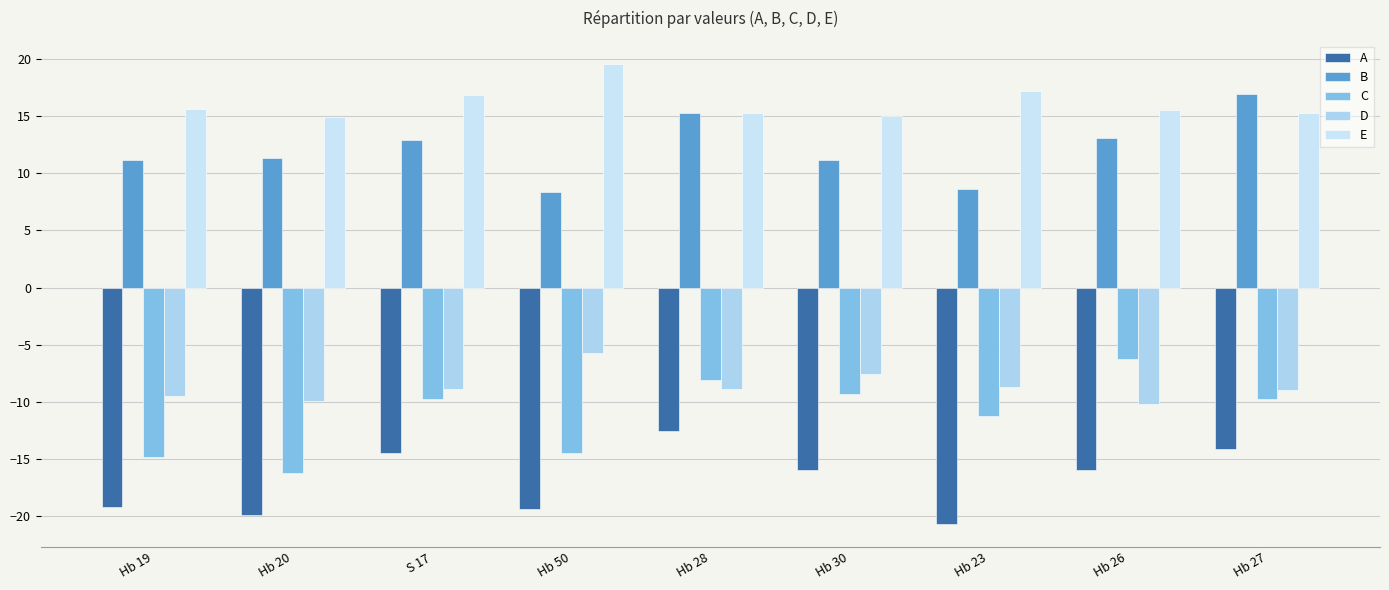

How many groups of bars are there?

9